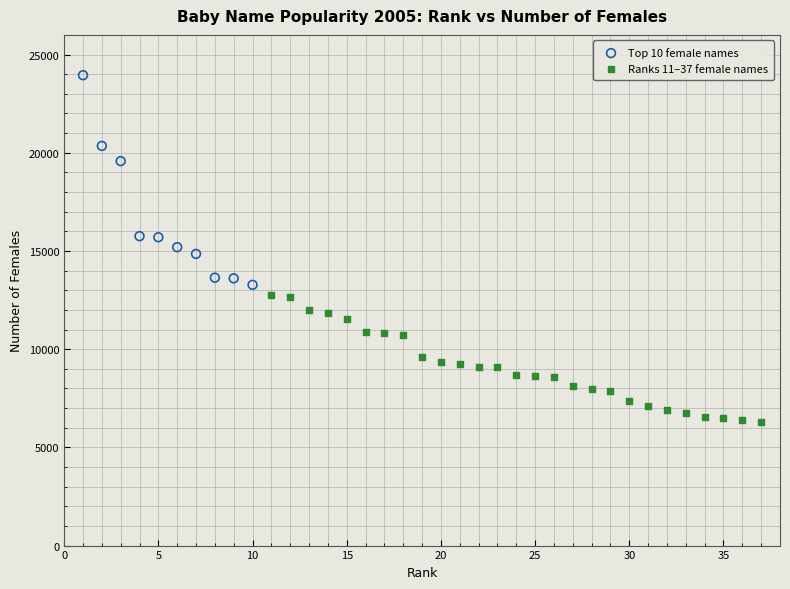

Which series contains the lowest Y value?

Ranks 11–37 female names